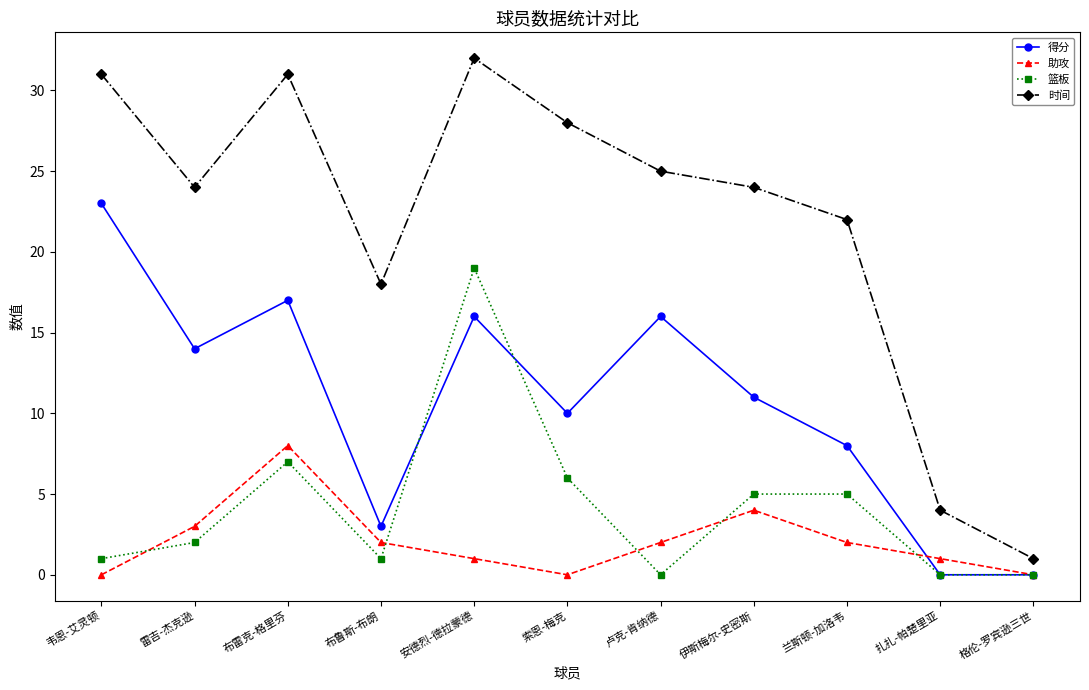

What is the average value of the 得分 series?

11